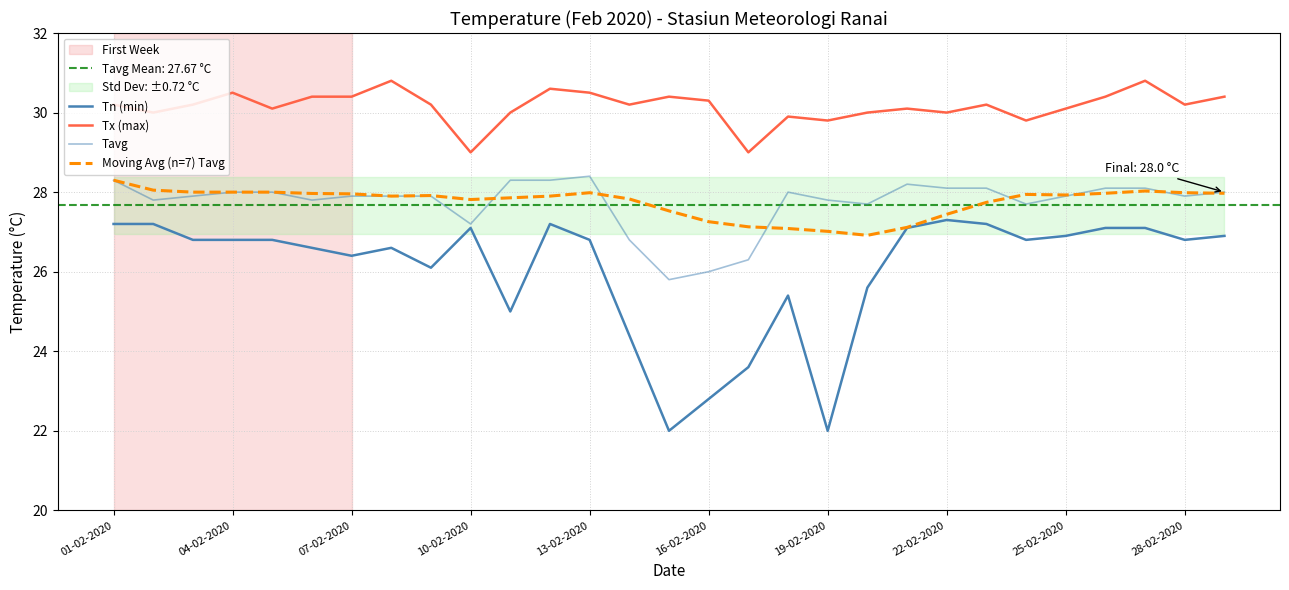

In Tavg, how many points are lower than both neighbors (excluding endpoints)?

7